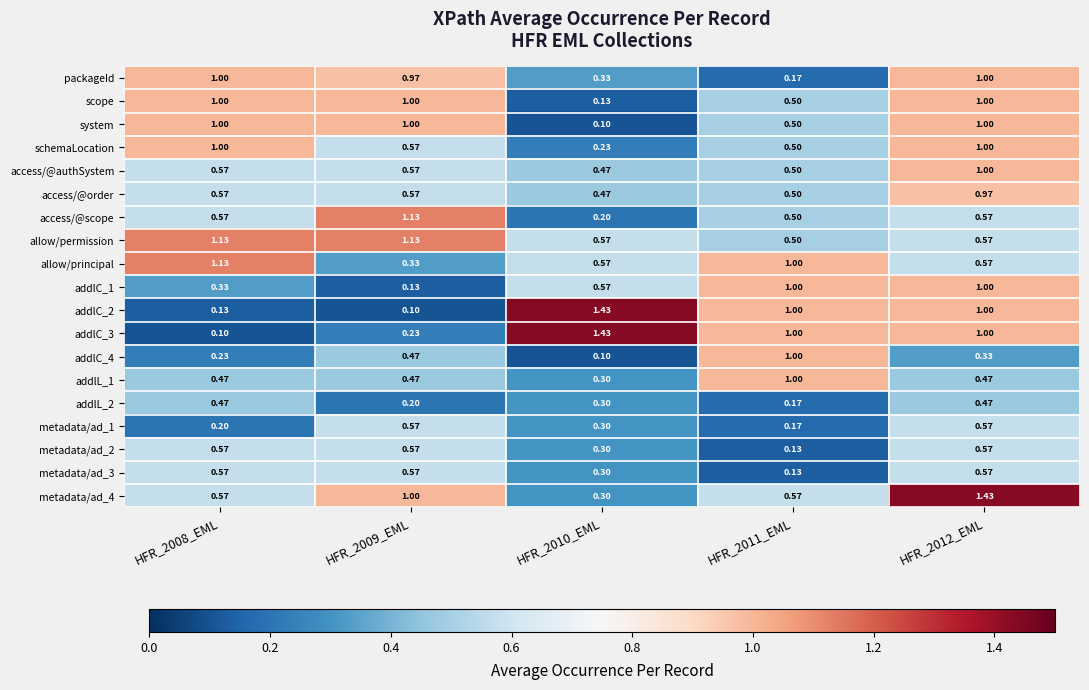

Which series has the largest total across all categories?

allow/permission